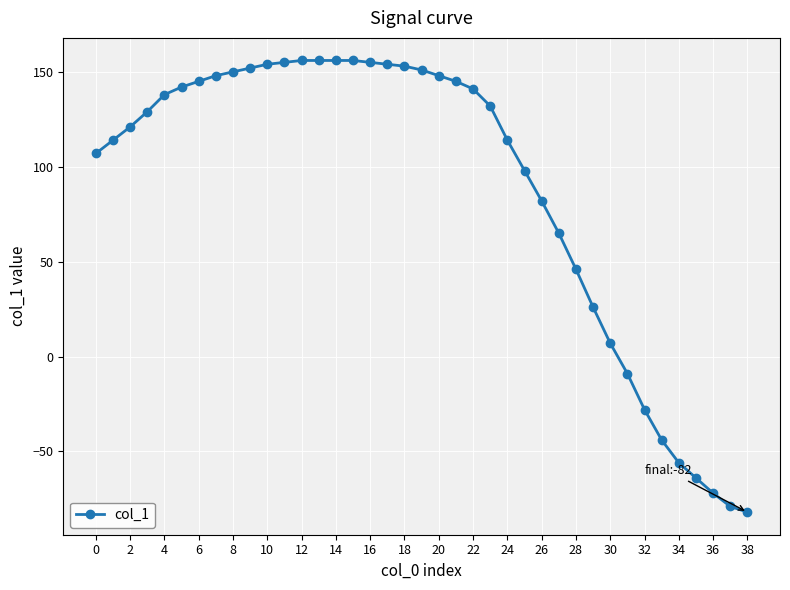

What is the value of the 30th point from the left?

26